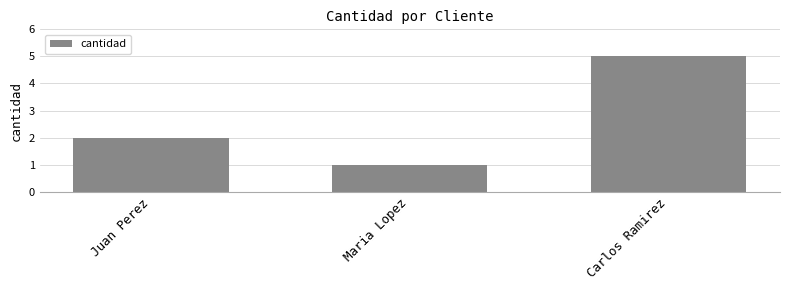

What is the value of the 1st bar from the left?

2